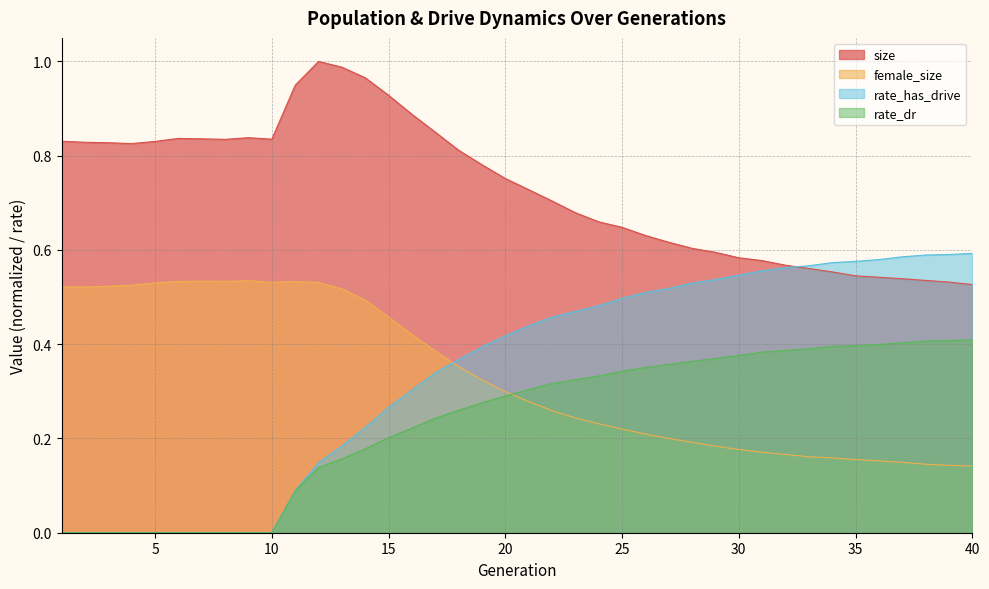

At which category does female_size reach its first local peak?

7